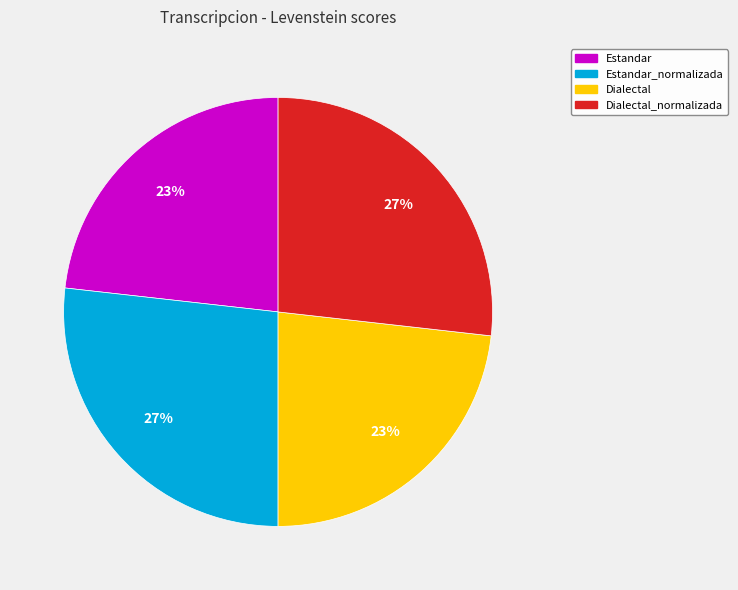

Is there a majority slice in this chart?

No